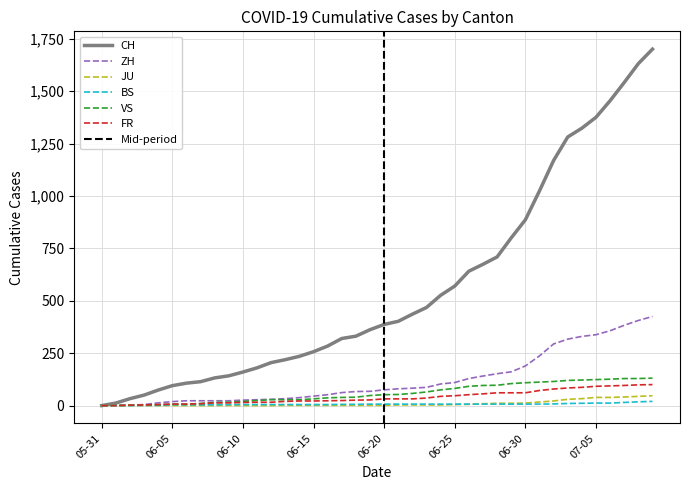

Does the chart have visible grid lines?

Yes